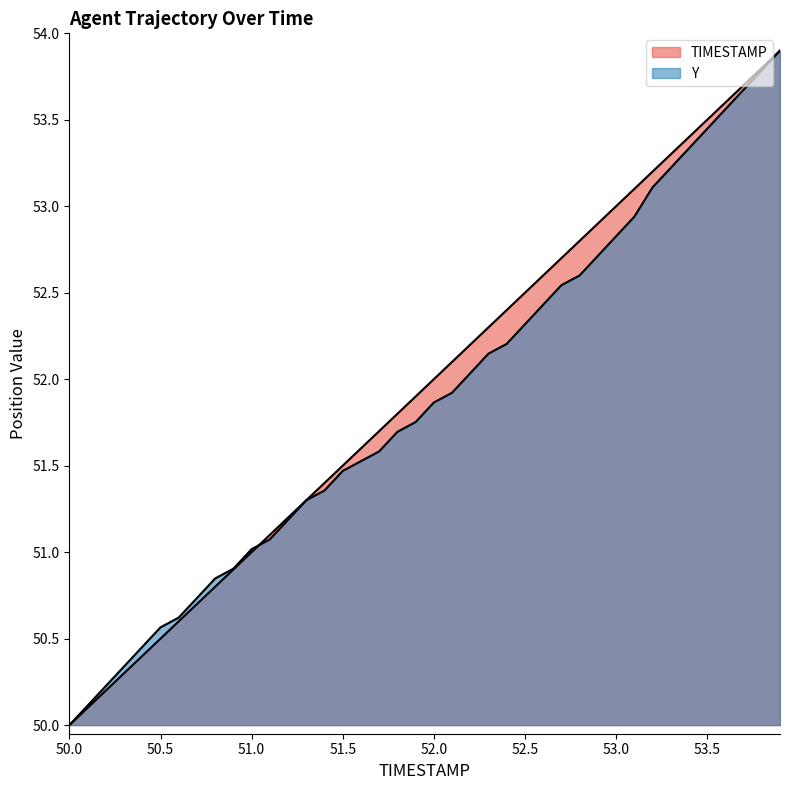

True or false: Y has more than 2 points higher than both neighbors.

False